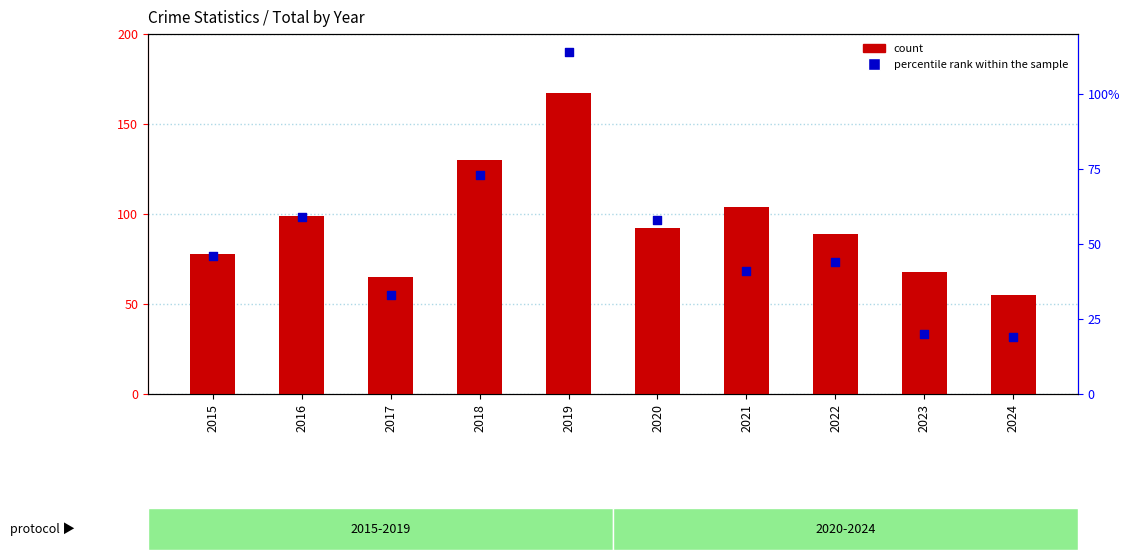

What are all the series names shown in the legend?

count, percentile rank within the sample